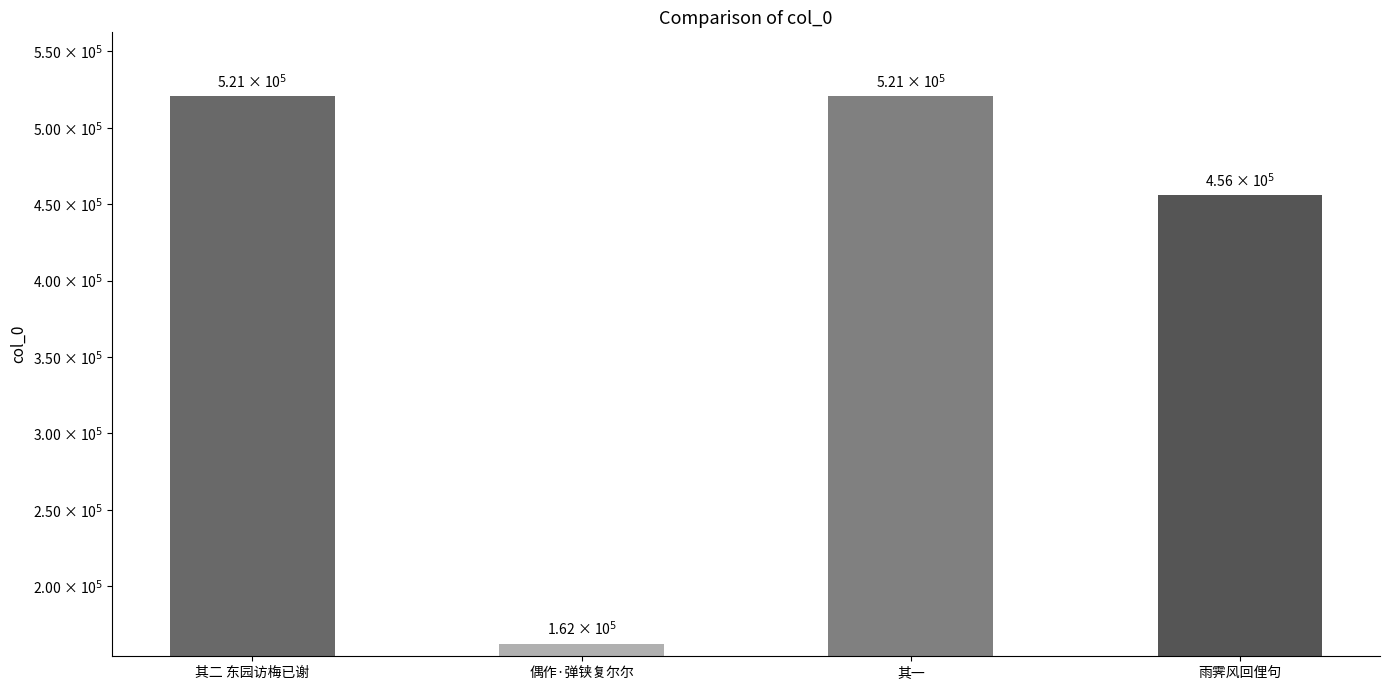

What is the value of the 3rd bar from the left?

520749